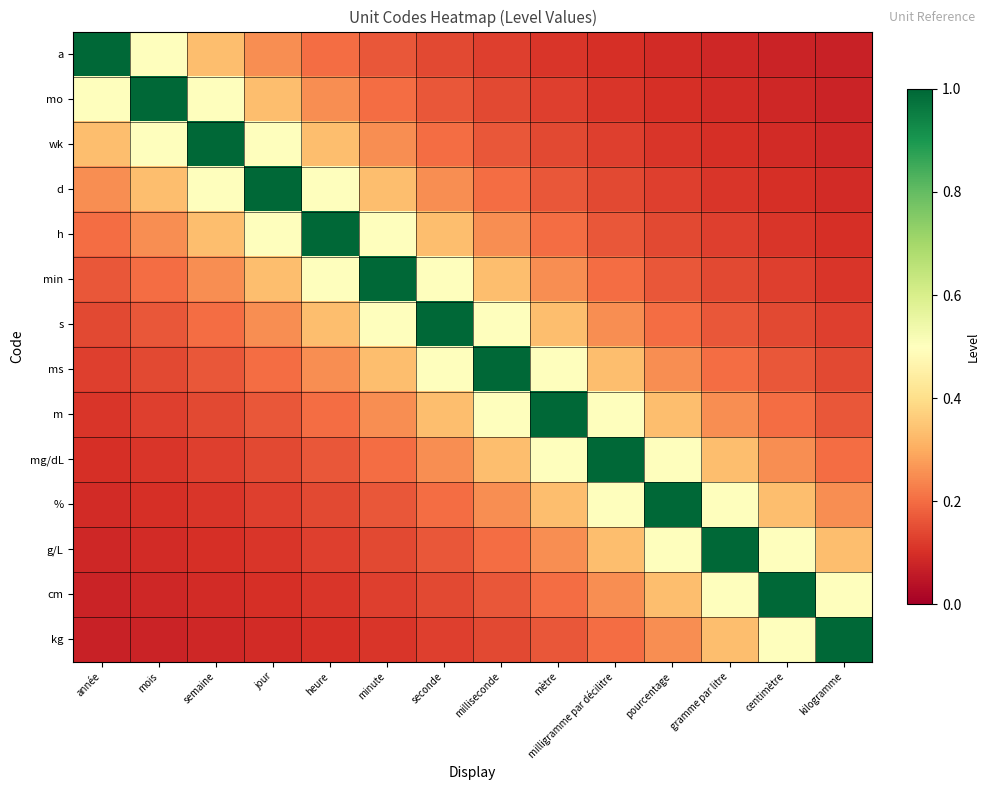

What is the greatest value displayed?

1.0